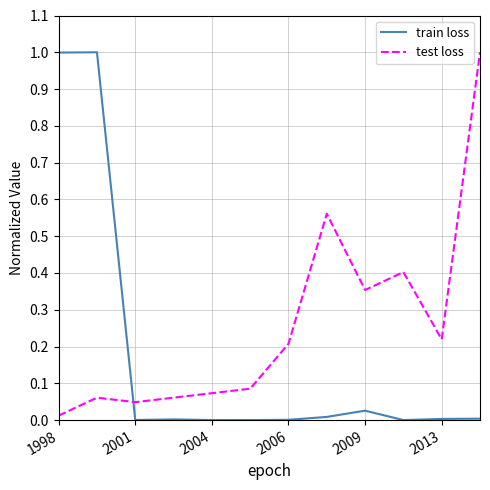

Which series ends up on top after the final intersection of test loss and train loss?

test loss